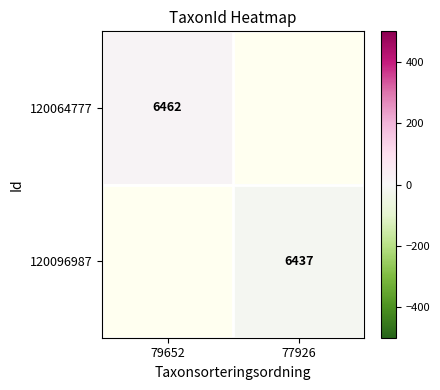

The value of 120096987 at 77926 is 6437.0. True or false?

True